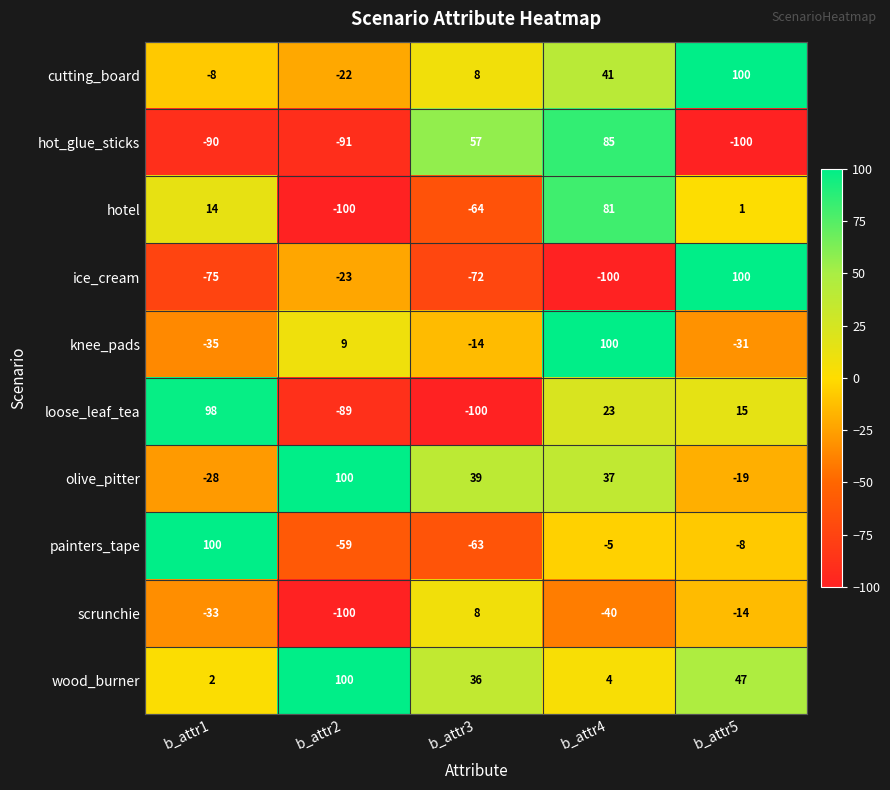

How many series are shown in this chart?

10